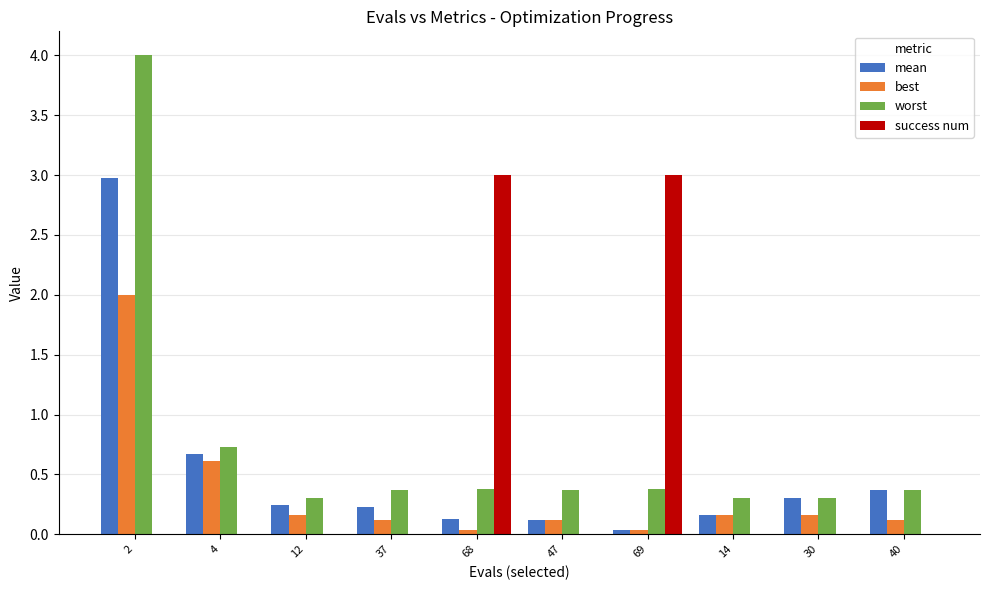

True or false: success num has a value of 0.0 at 30.

True